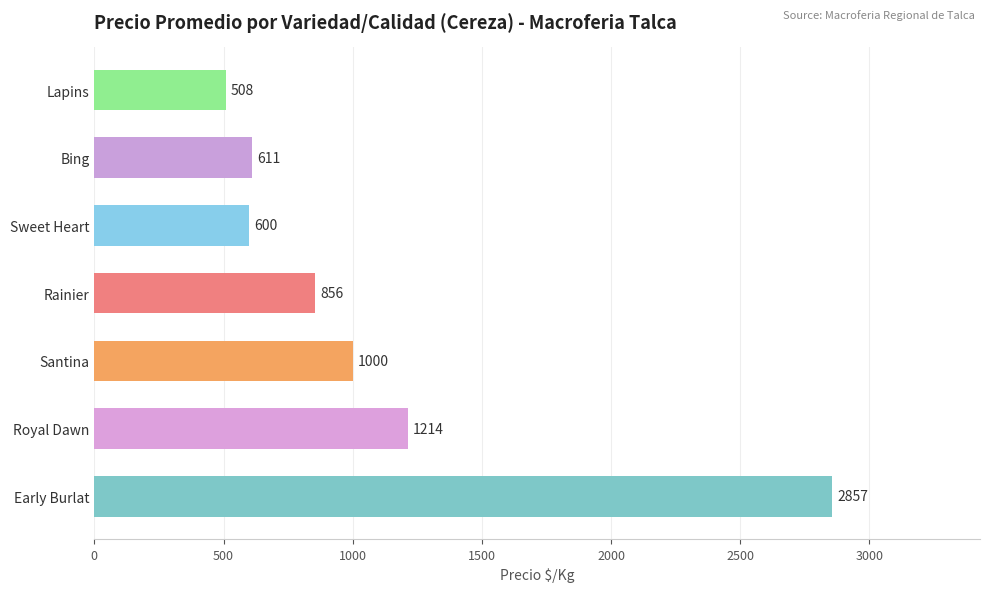

What is the ratio of the value at Bing to the value at Lapins?

1.2